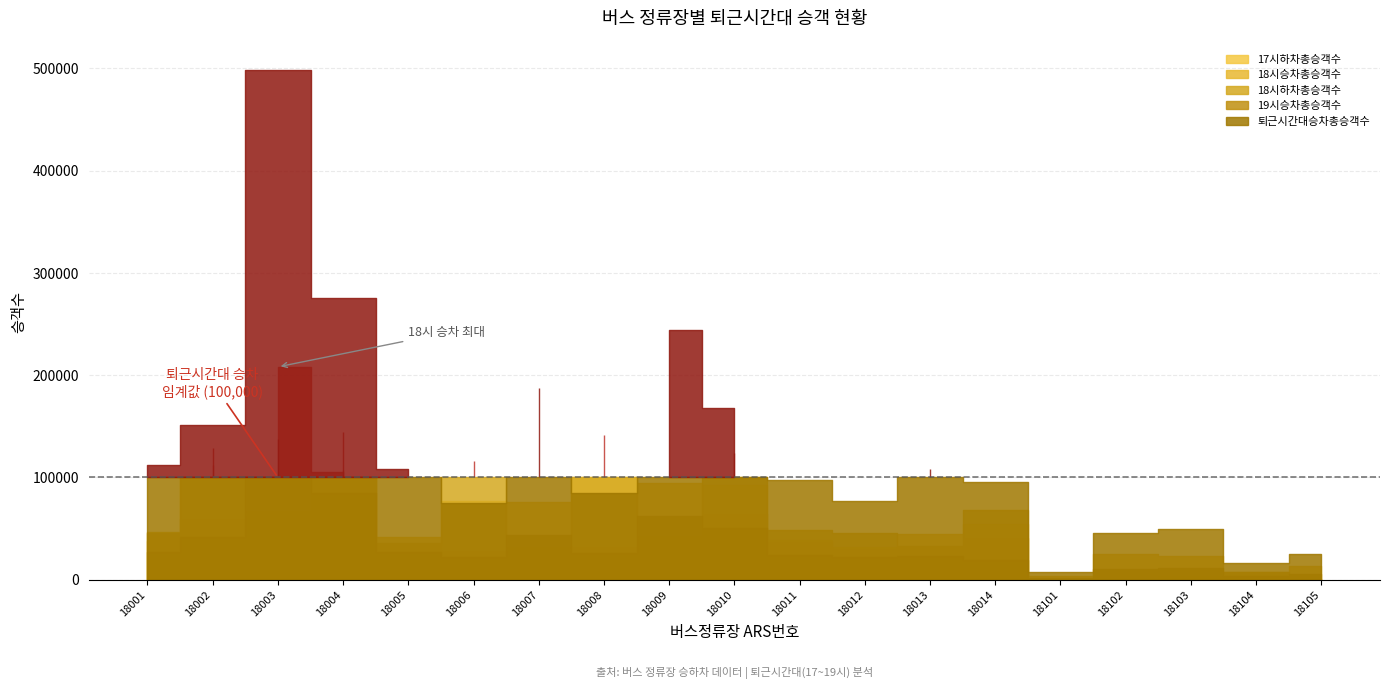

Which category has the lowest value across all series?

18101